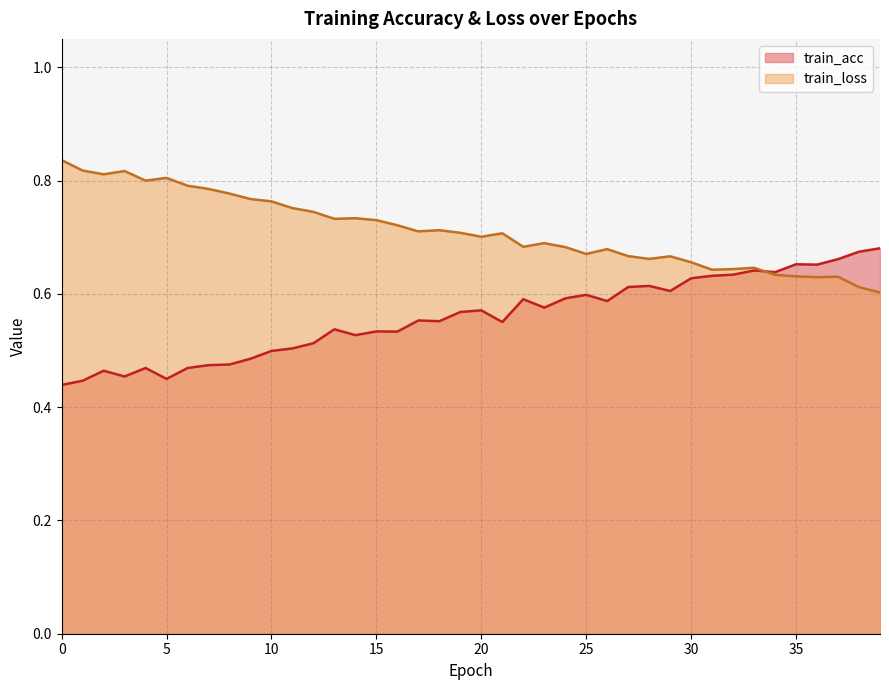

List the series in order of their peak value, lowest first.

train_acc, train_loss